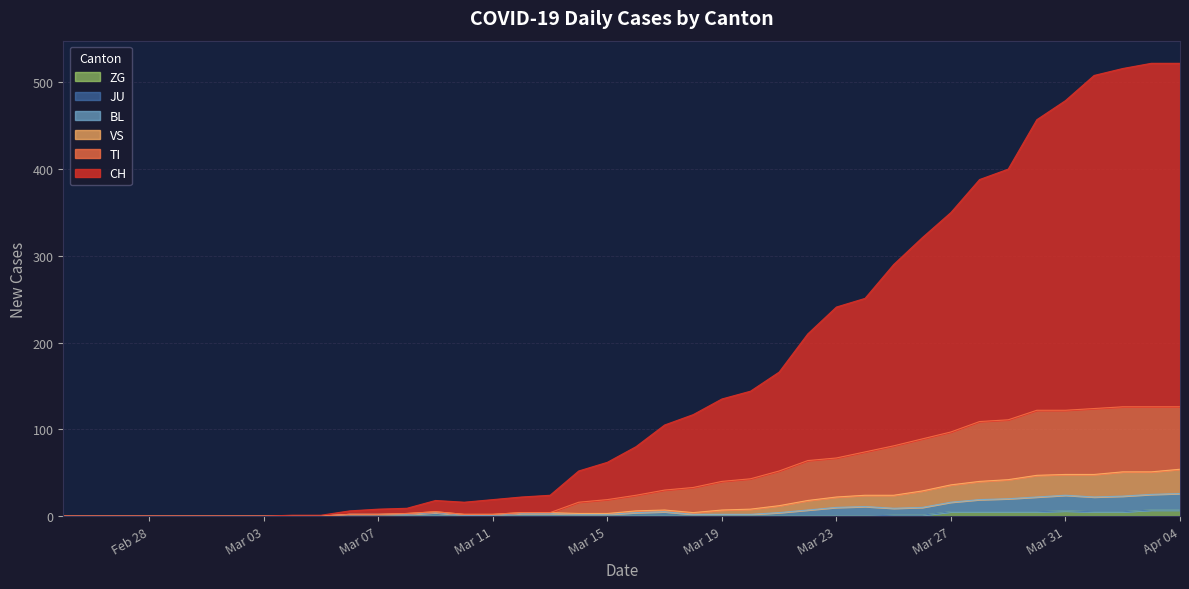

True or false: BL and VS cross at least once.

False